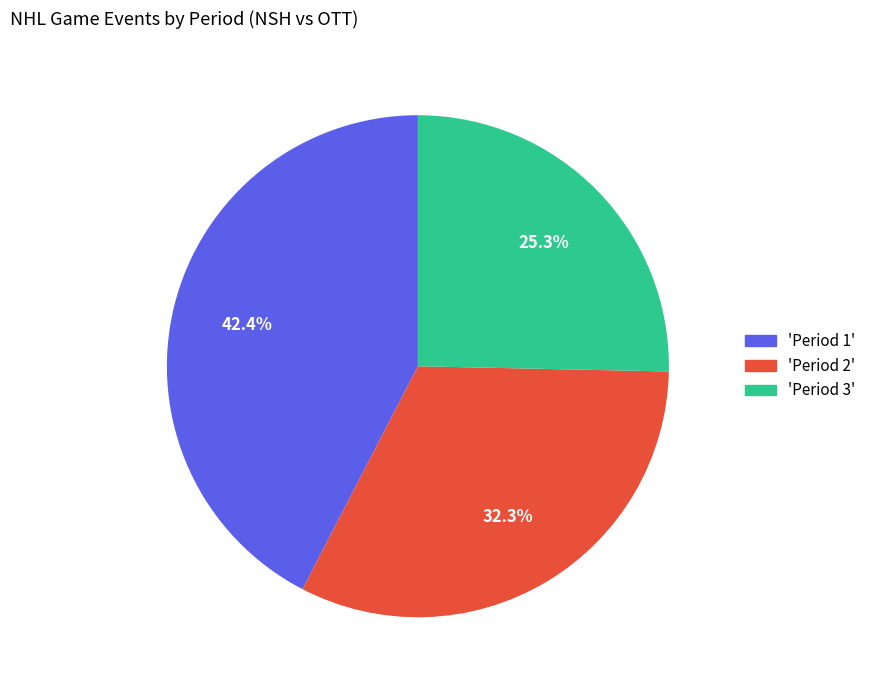

Do 'Period 2' and 'Period 1' together represent more than half of the pie?

Yes